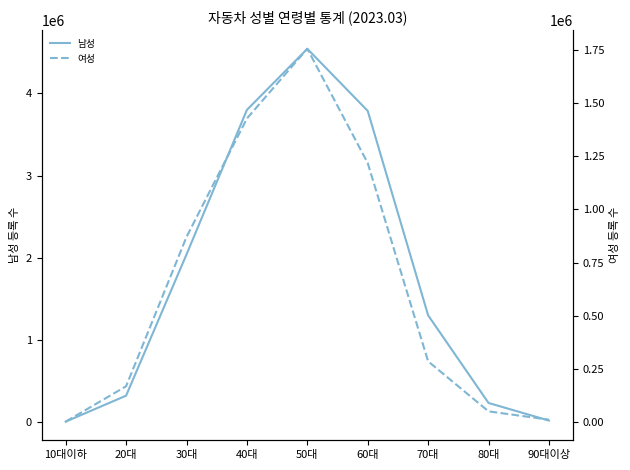

At which category does the chart reach its minimum across all series?

10대이하